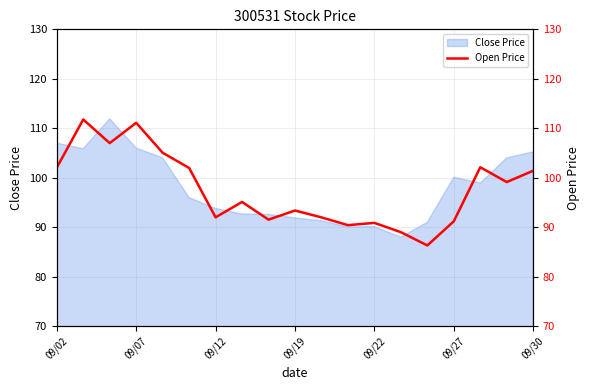

How many categories are shown in the chart?

19